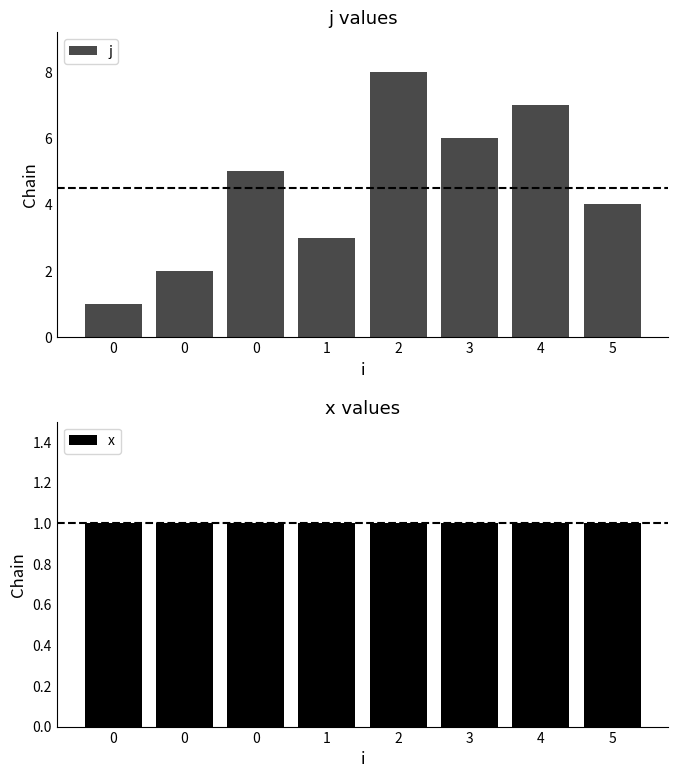

Reading right to left, transcribe all the data shown in this chart.

j: 4	7	6	8	3	5	2	1
x: 1	1	1	1	1	1	1	1